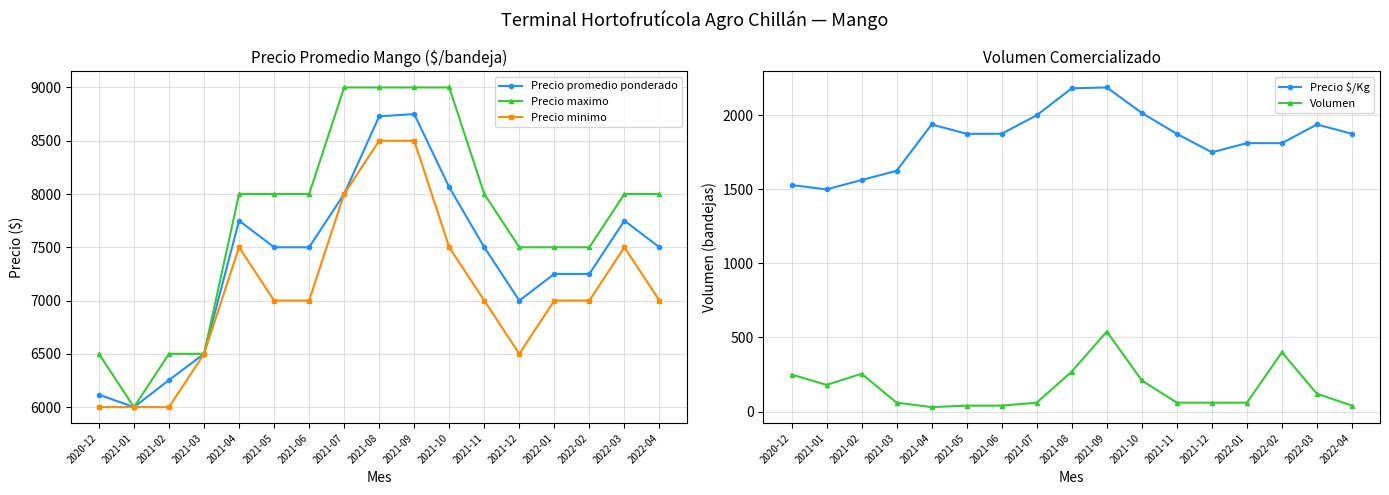

What is the maximum value for Volumen?

540